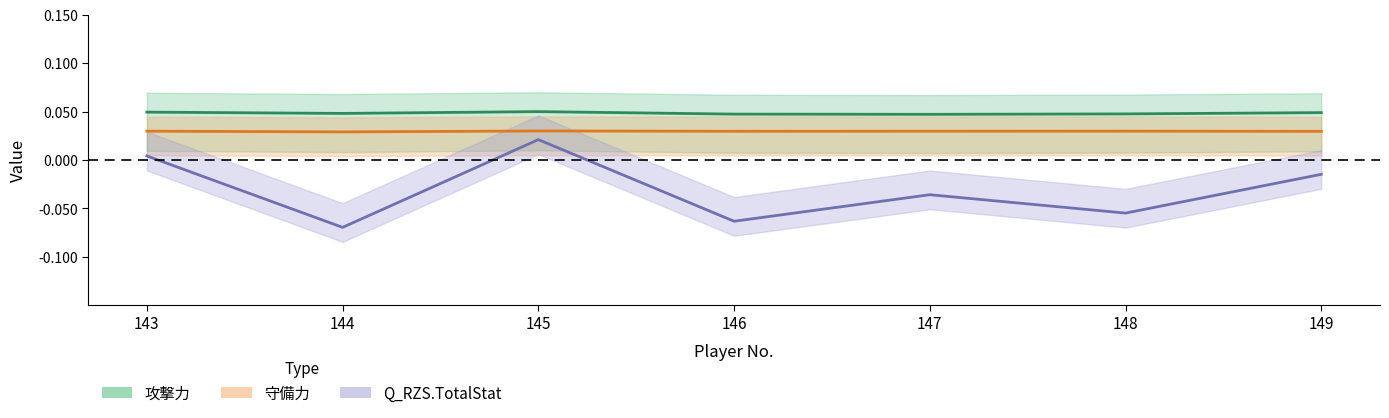

List the series in order of their overall mean, lowest first.

TotalStat, 守備力, 攻撃力